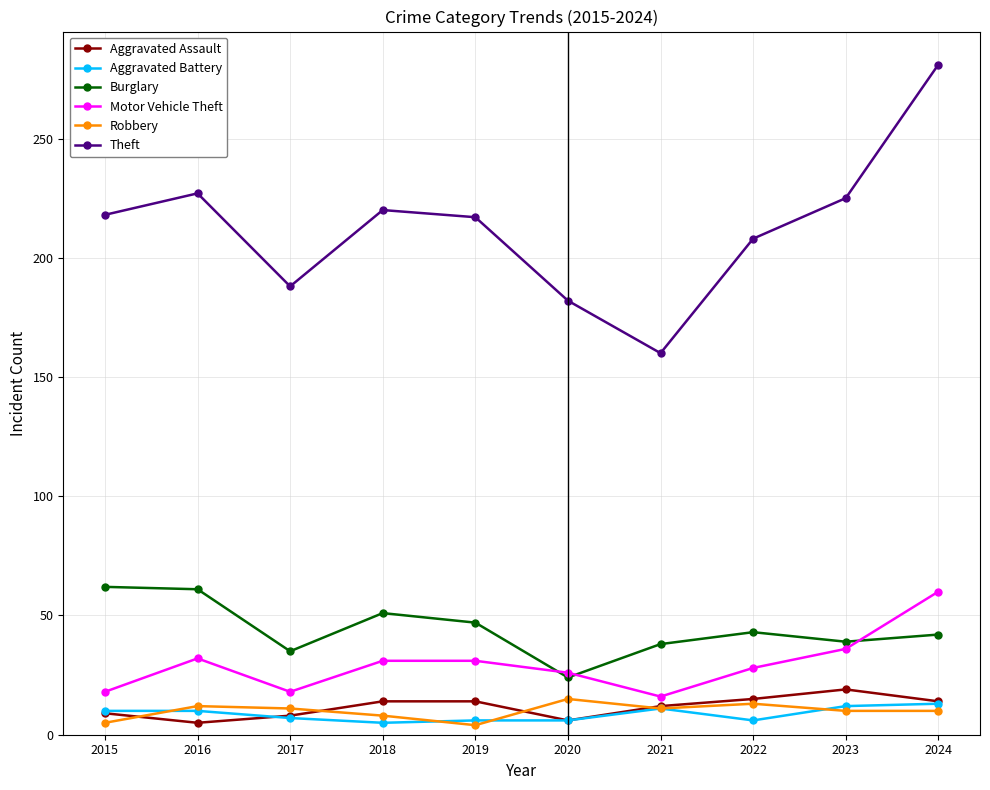

True or false: Theft and Burglary cross at least once.

False